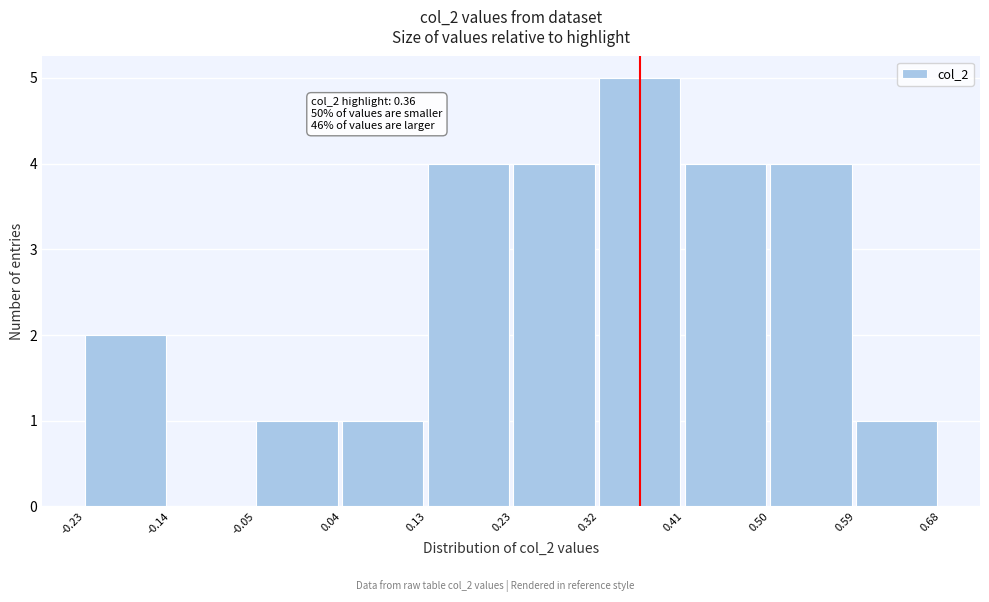

Over which range of the x-axis is the bar tallest?

0.32 to 0.41